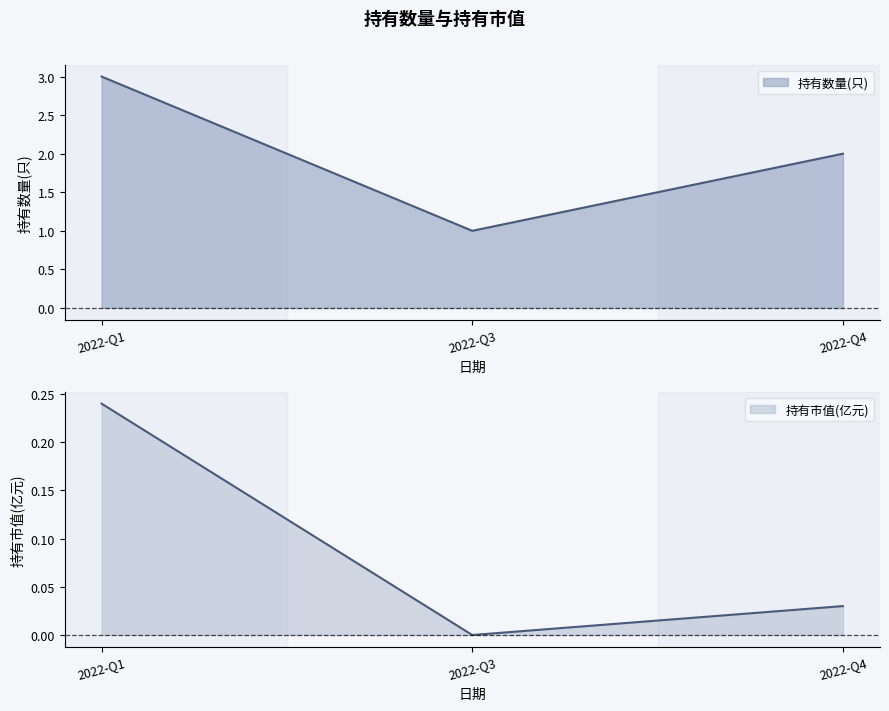

Where is 持有数量(只) nearest to the value 2?

2022-Q4